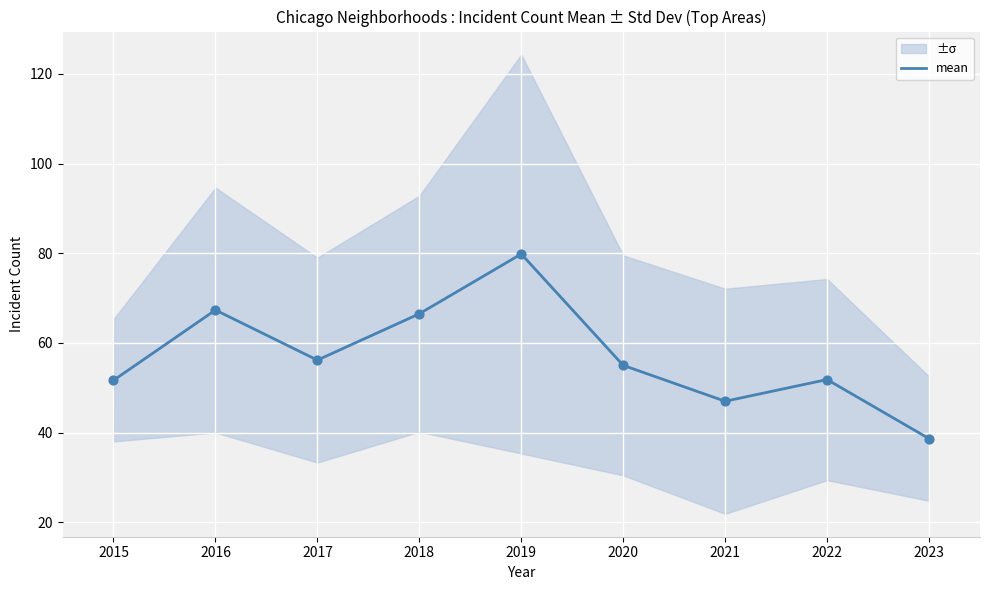

Which has a higher value, 2020 or 2018?

2018